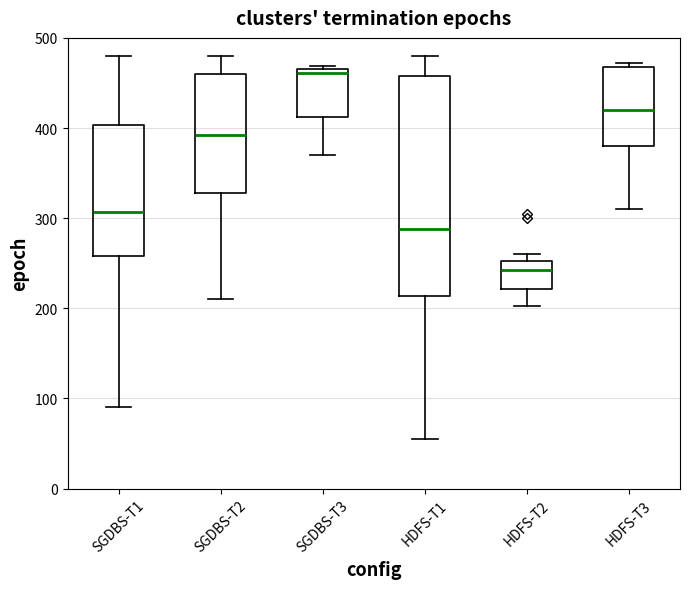

Comparing the boxes themselves (not the whiskers), which one is the tallest?

HDFS-T1